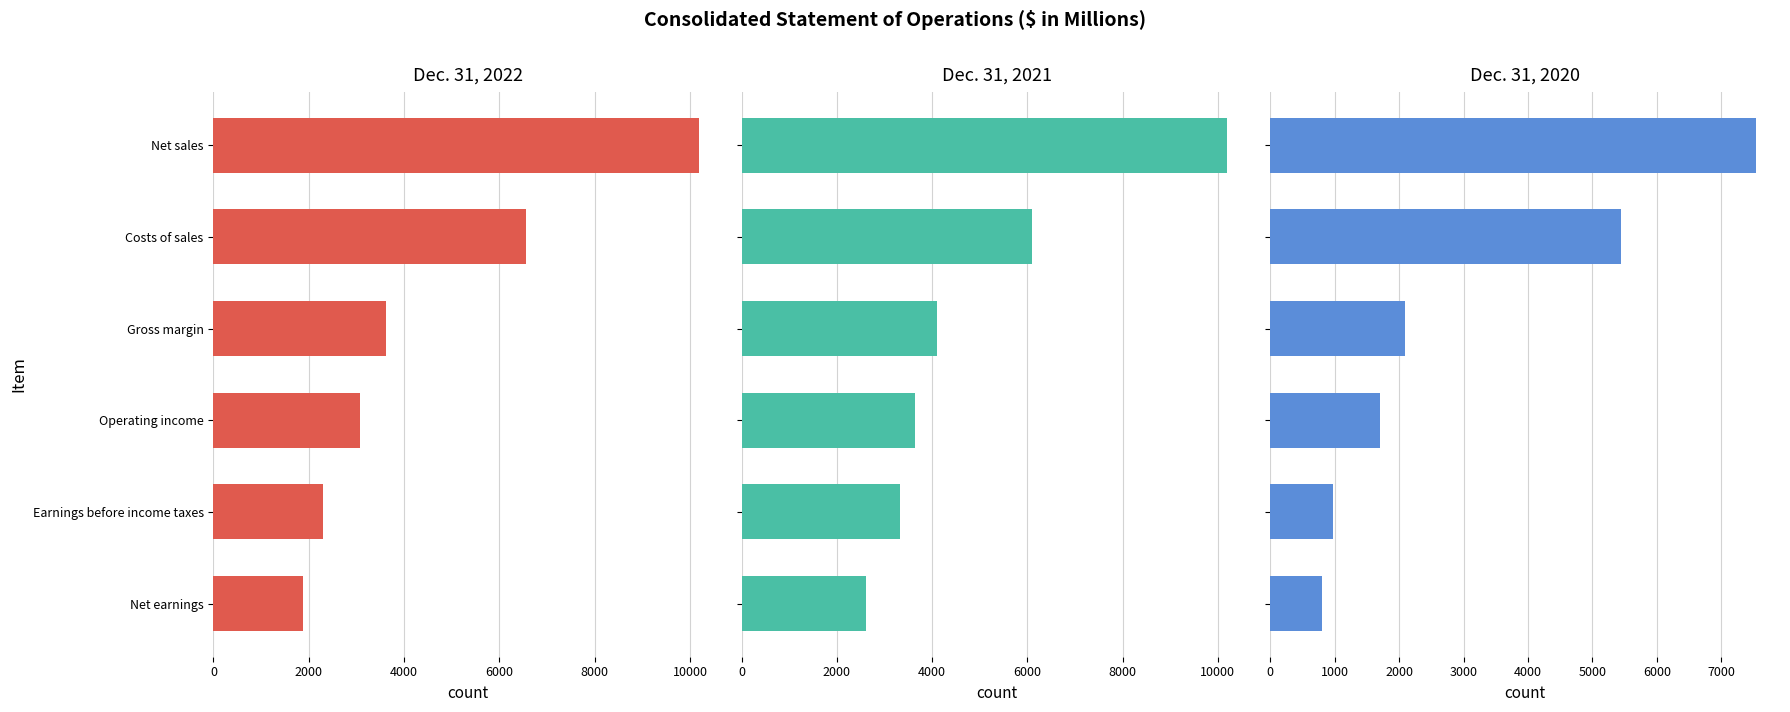

Reading left to right, list all the values displayed in this chart.

Dec. 31, 2022: 10184	6564	3620	3080	2305	1880
Dec. 31, 2021: 10201	6103	4098	3643	3316	2607
Dec. 31, 2020: 7532	5447	2085	1710	982	797